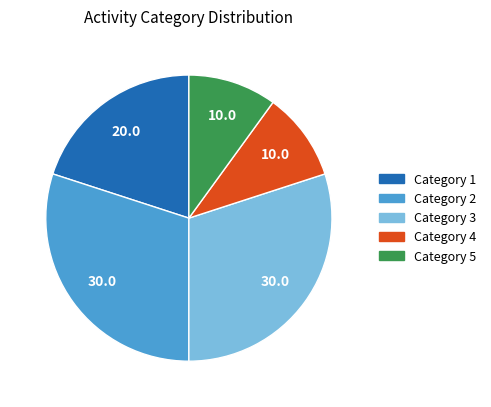

Do Category 4 and Category 2 together represent more than half of the pie?

No